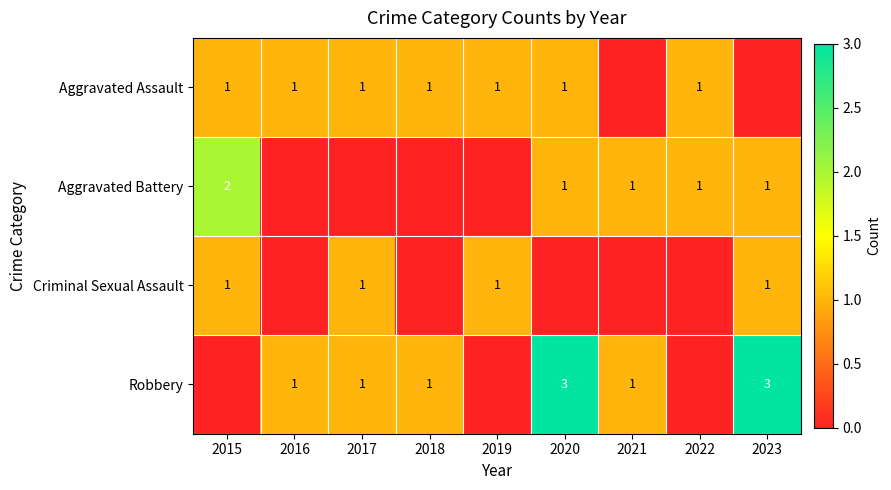

True or false: Aggravated Battery has a value of 3 at 2015.

False